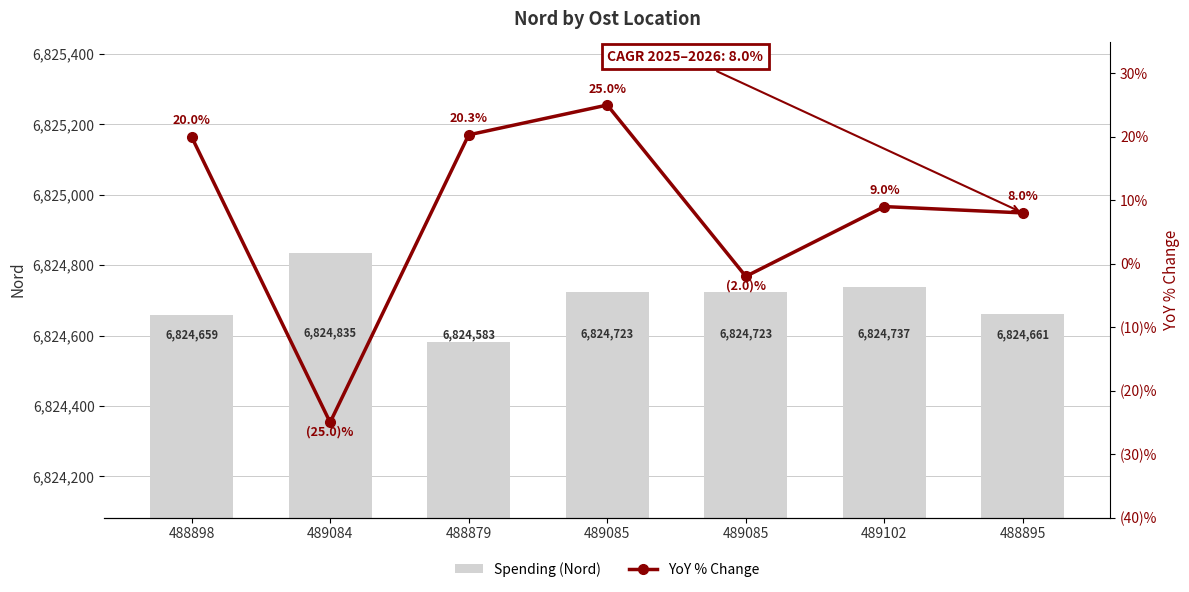

Which category has the lowest value in the YoY % Change series?

489084